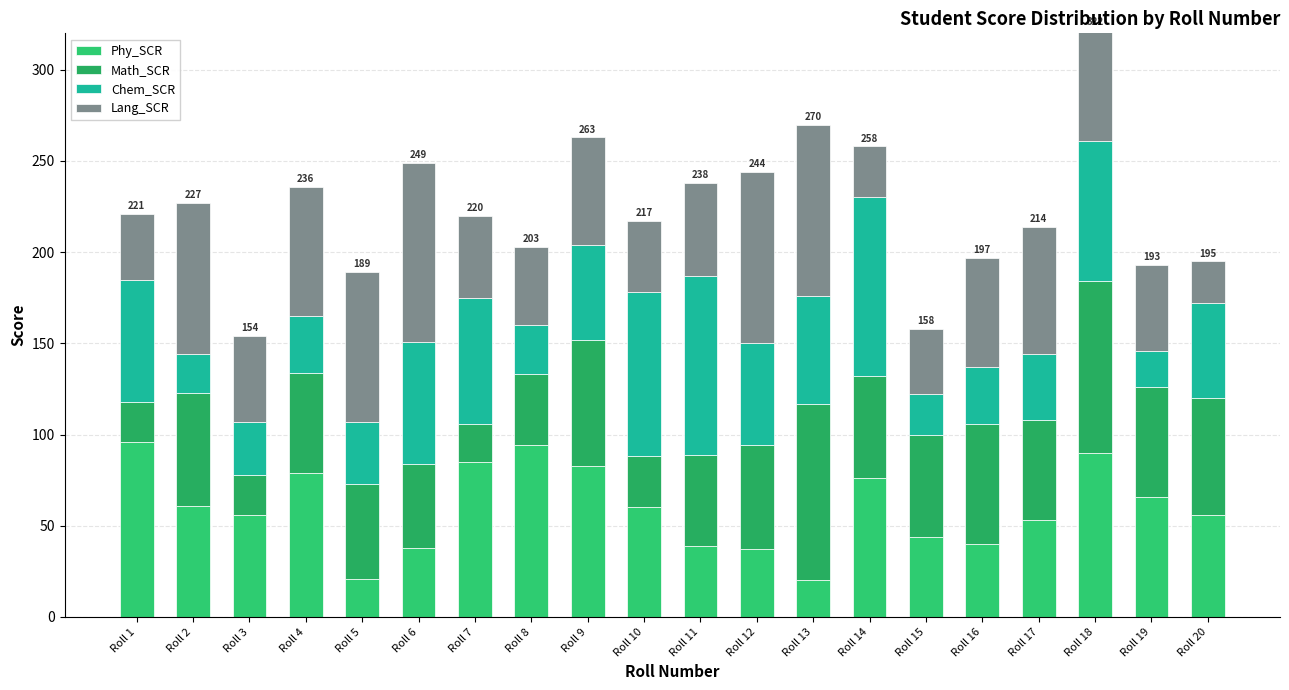

Rank the series by their average value, from highest to lowest.

Phy_SCR, Lang_SCR, Math_SCR, Chem_SCR